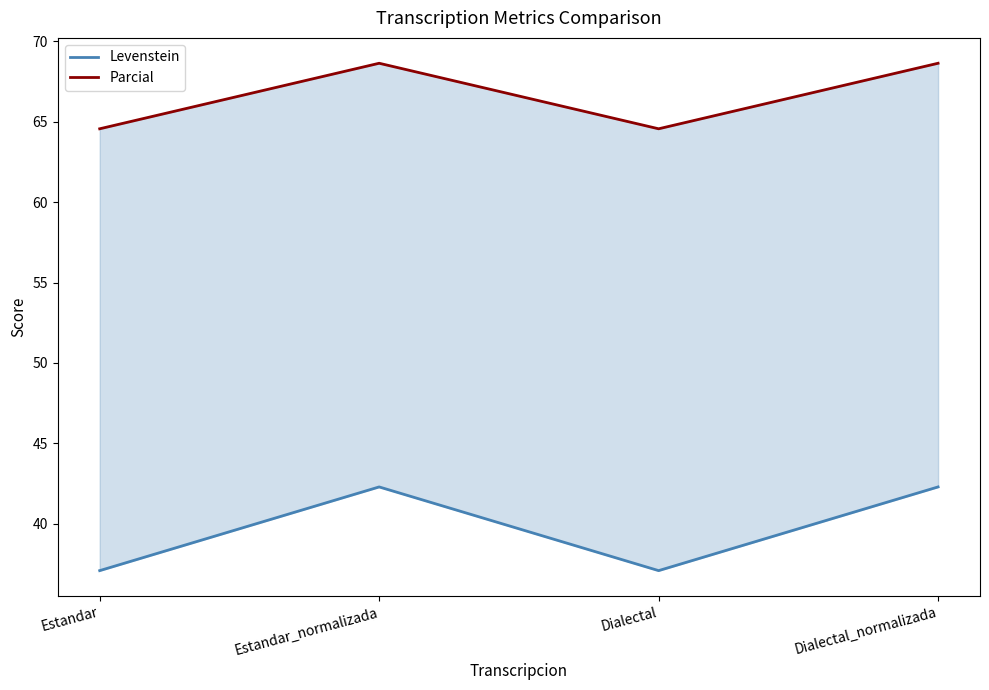

How many lines are shown in the chart?

2